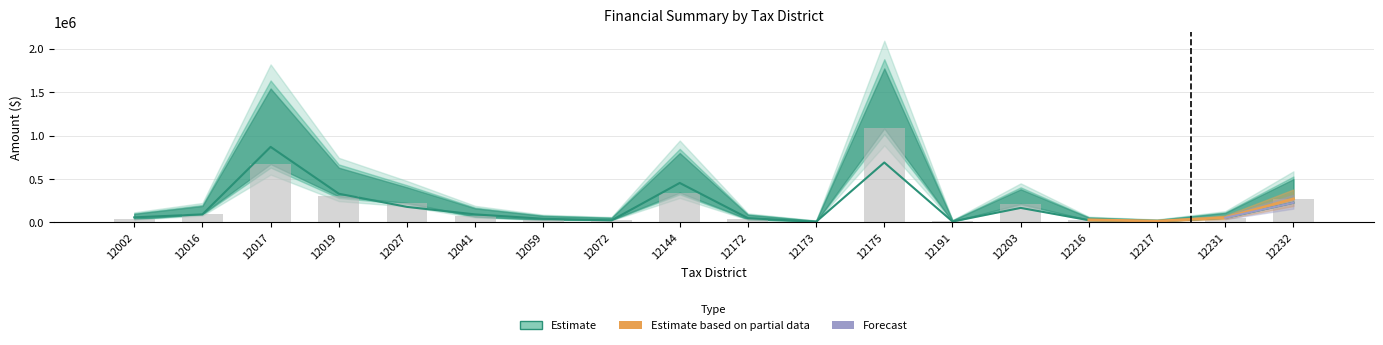

Rank the categories by NOI value from lowest to highest.

12173, 12191, 12217, 12072, 12216, 12059, 12172, 12231, 12002, 12016, 12041, 12203, 12027, 12232, 12019, 12144, 12175, 12017